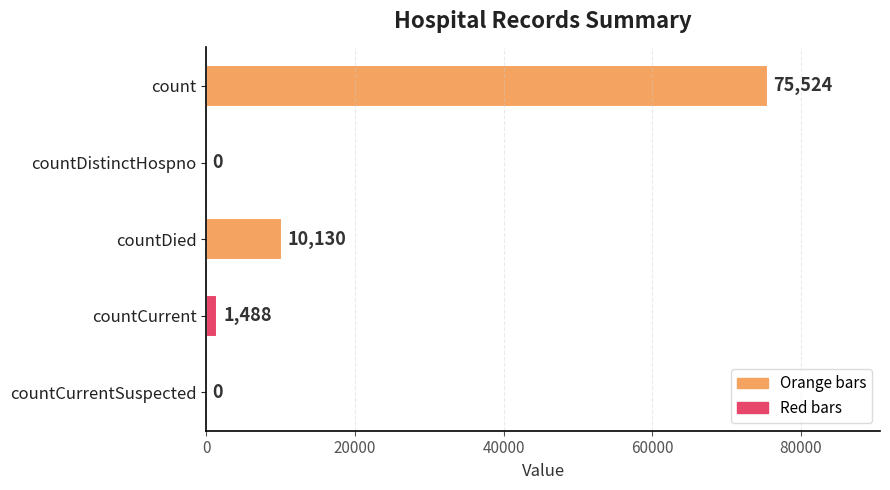

Is it true that the value at count is 75524?

True